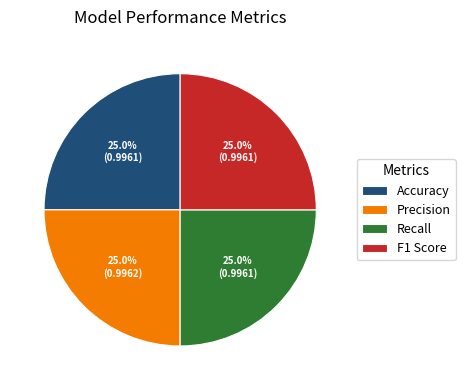

To the nearest percent, what percentage of the pie is Precision?

25%